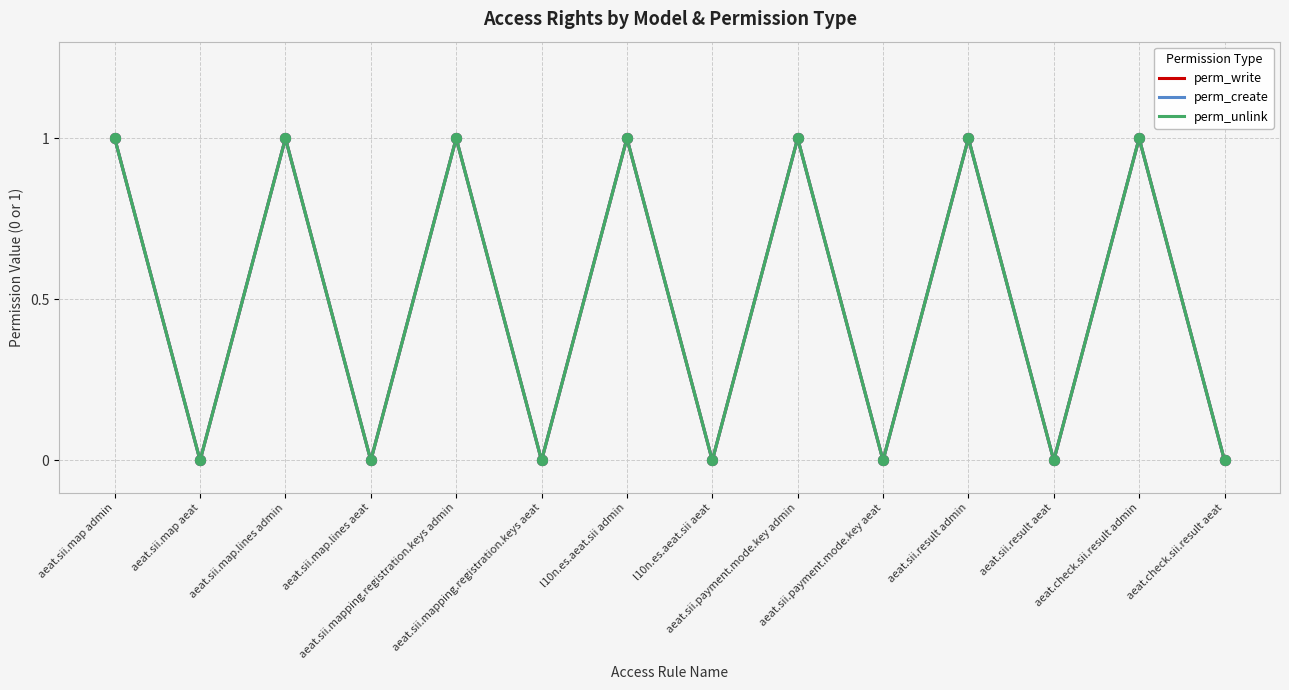

At how many categories does at least one series exceed 0?

7